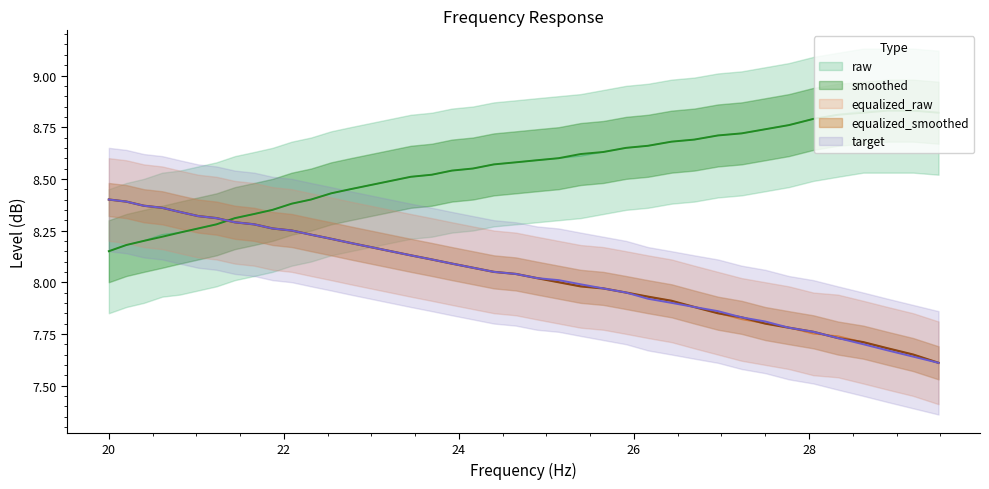

Reading left to right, list all the values displayed in this chart.

frequency: 8.4	8.4	8.4	8.4	8.3	8.3	8.3	8.3	8.3	8.3	8.2	8.2	8.2	8.2	8.2	8.2	8.1	8.1	8.1	8.1	8.1	8.0	8.0	8.0	8.0	8.0	8.0	7.9	7.9	7.9	7.8	7.8	7.8	7.8	7.8	7.7	7.7	7.7	7.7	7.6
raw: 8.2	8.2	8.2	8.2	8.2	8.3	8.3	8.3	8.3	8.3	8.4	8.4	8.4	8.4	8.5	8.5	8.5	8.5	8.5	8.6	8.6	8.6	8.6	8.6	8.6	8.6	8.7	8.7	8.7	8.7	8.7	8.7	8.7	8.8	8.8	8.8	8.8	8.8	8.8	8.8
smoothed: 8.2	8.2	8.2	8.2	8.2	8.3	8.3	8.3	8.3	8.3	8.4	8.4	8.4	8.4	8.5	8.5	8.5	8.5	8.5	8.6	8.6	8.6	8.6	8.6	8.6	8.6	8.7	8.7	8.7	8.7	8.7	8.7	8.7	8.8	8.8	8.8	8.8	8.8	8.8	8.8
equalized_raw: 8.4	8.4	8.4	8.4	8.3	8.3	8.3	8.3	8.3	8.3	8.2	8.2	8.2	8.2	8.2	8.2	8.1	8.1	8.1	8.1	8.1	8.0	8.0	8.0	8.0	8.0	8.0	7.9	7.9	7.9	7.8	7.8	7.8	7.8	7.8	7.7	7.7	7.7	7.7	7.6
equalized_smoothed: 8.4	8.4	8.4	8.4	8.3	8.3	8.3	8.3	8.3	8.3	8.2	8.2	8.2	8.2	8.2	8.2	8.1	8.1	8.1	8.1	8.1	8.0	8.0	8.0	8.0	8.0	8.0	7.9	7.9	7.9	7.9	7.8	7.8	7.8	7.8	7.7	7.7	7.7	7.6	7.6